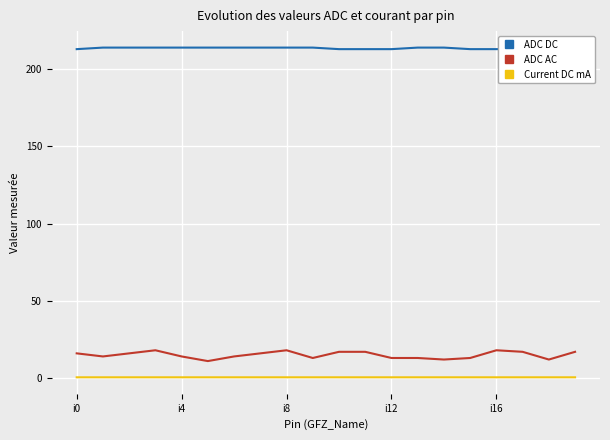

True or false: Current DC mA and ADC AC cross at least once.

False